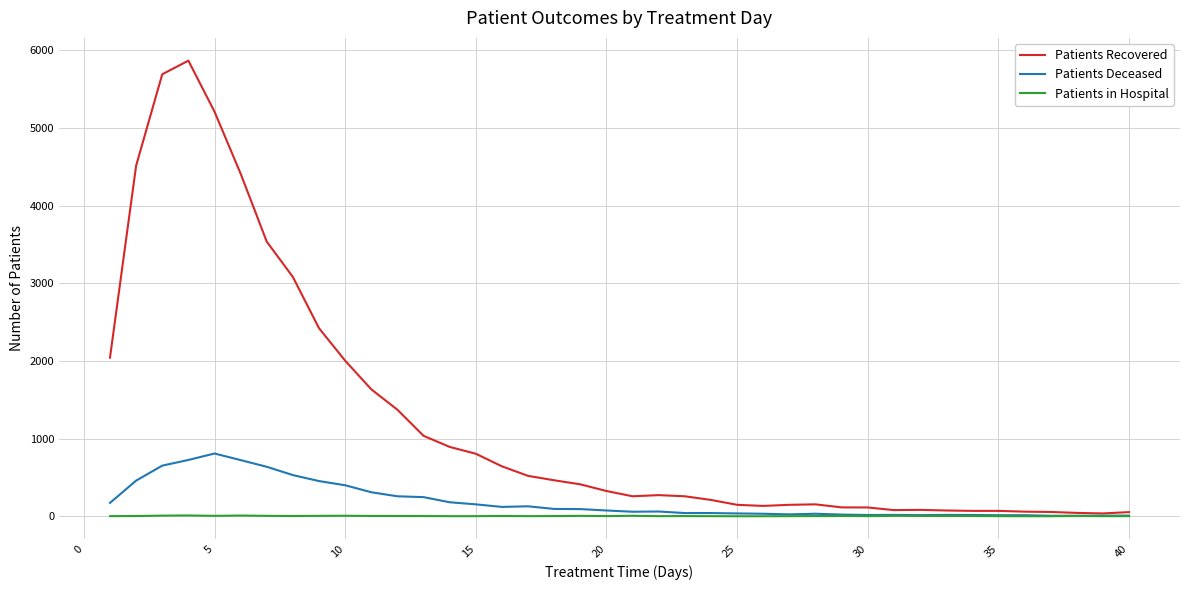

Which series has the widest spread of values?

Patients Recovered